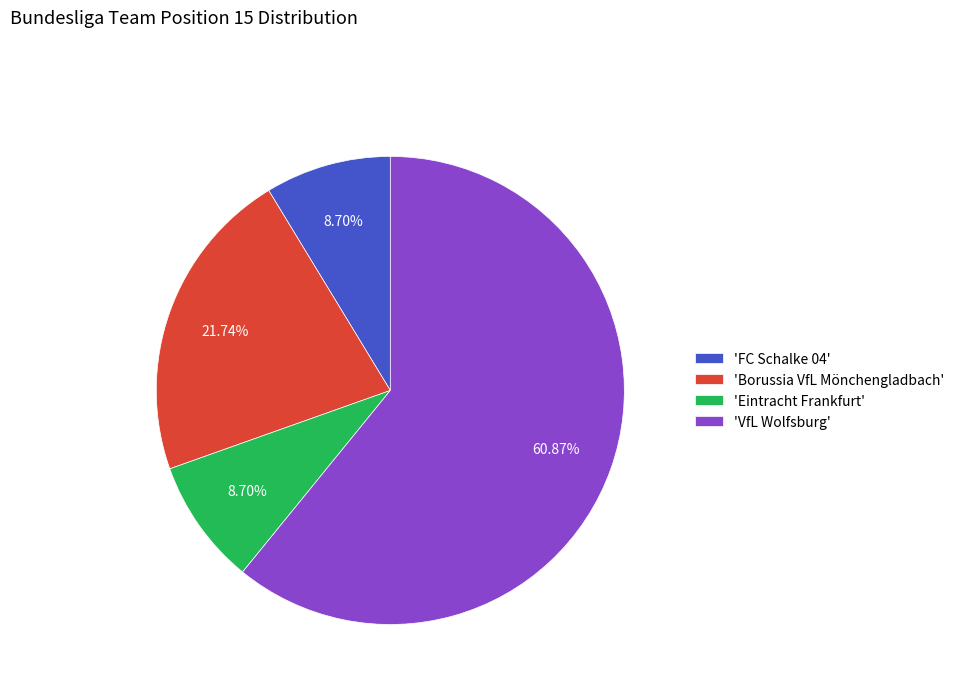

Which has a higher value, 'FC Schalke 04' or 'VfL Wolfsburg'?

'VfL Wolfsburg'